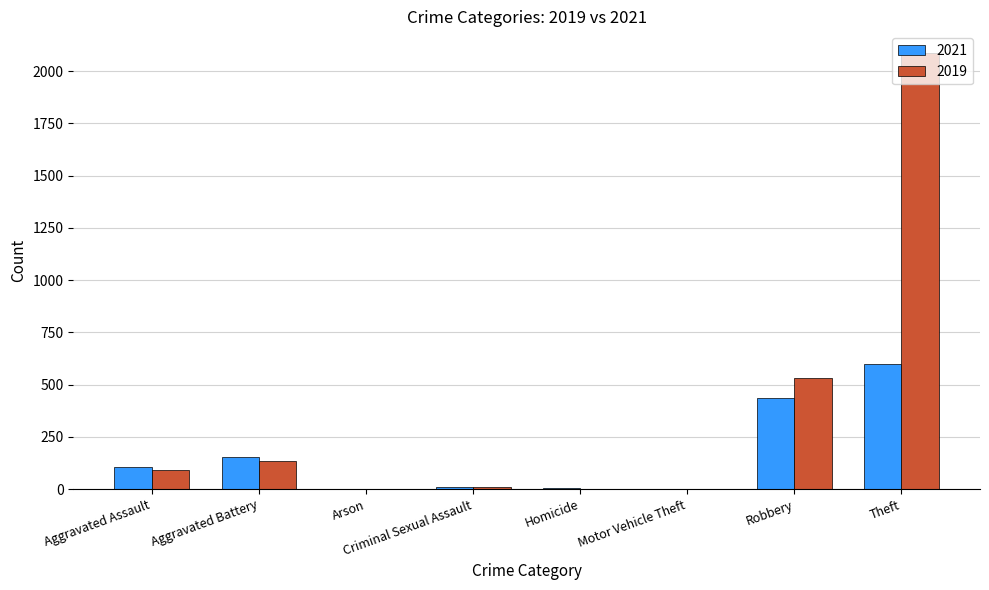

Which series changed the most between Aggravated Battery and Criminal Sexual Assault?

2021